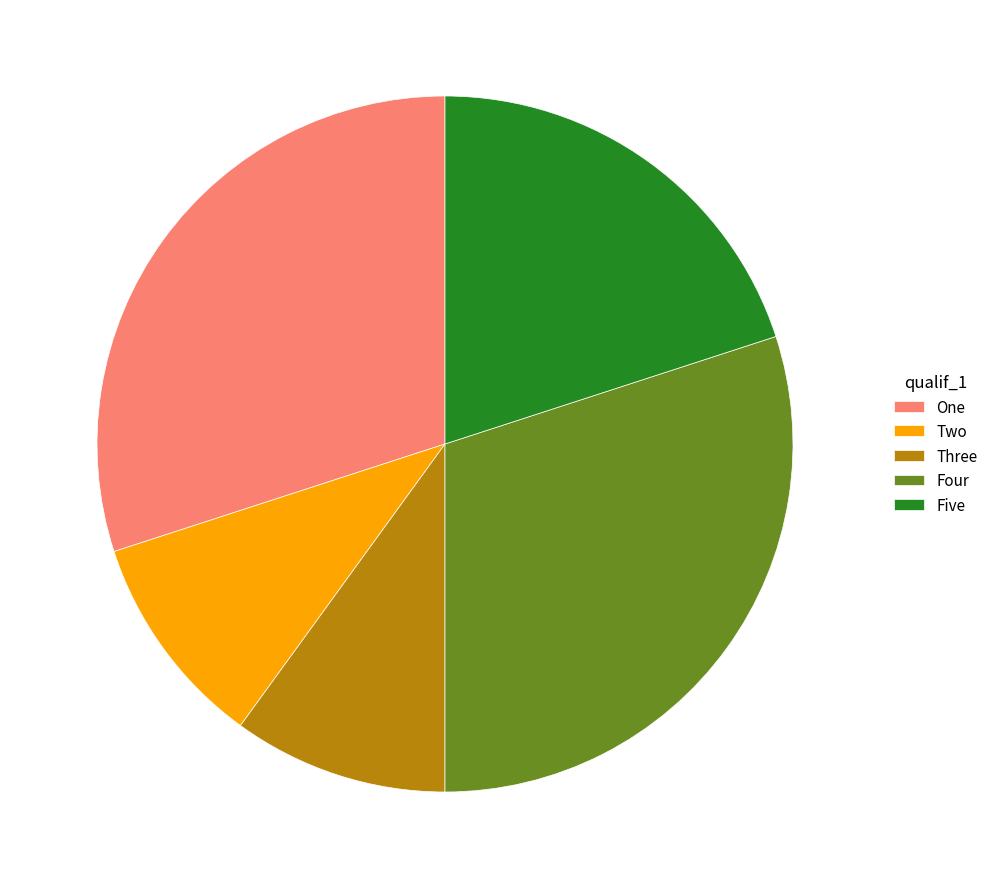

Does Five account for over 50% of the chart?

No